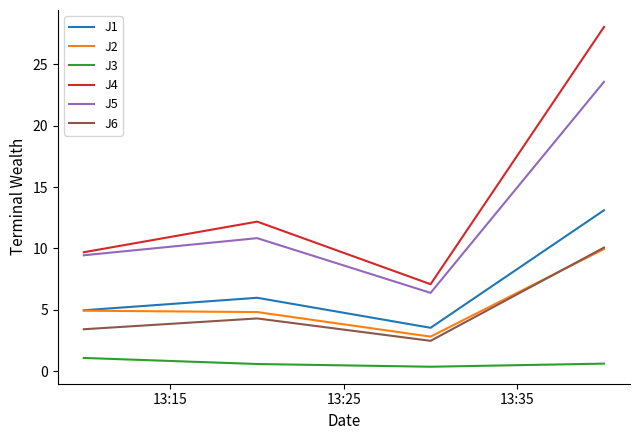

At how many categories does at least one series exceed 17?

1